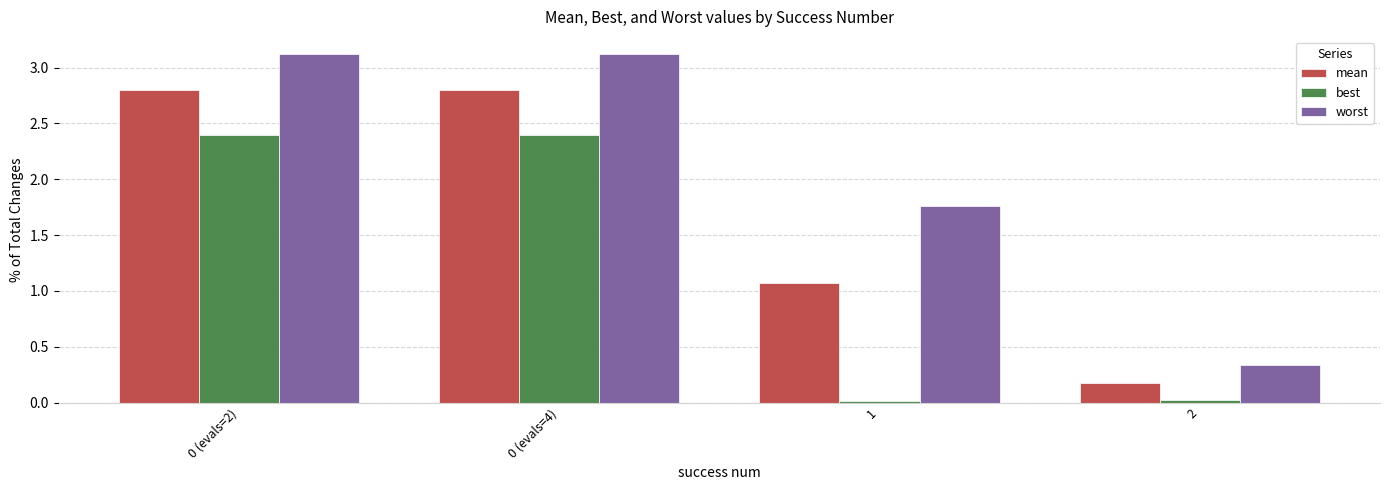

How many bars are there in total?

12